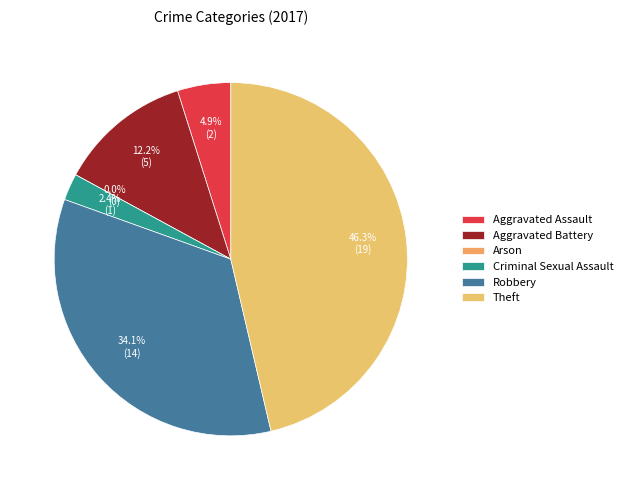

The Robbery slice represents 34% of the pie. True or false?

True